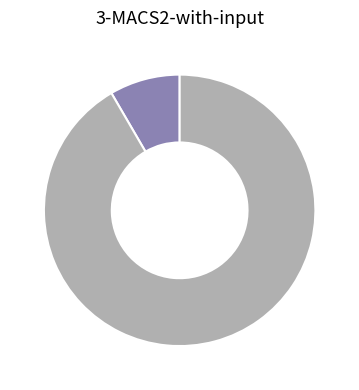

Is there any slice that represents more than half of the pie?

Yes